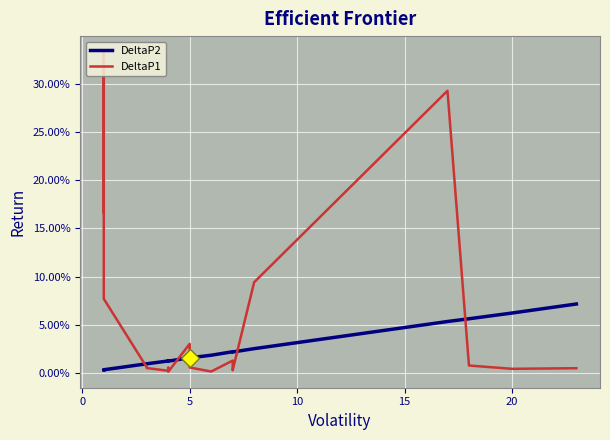

After their last crossing, which series has the higher values: DeltaP2 or DeltaP1?

DeltaP2